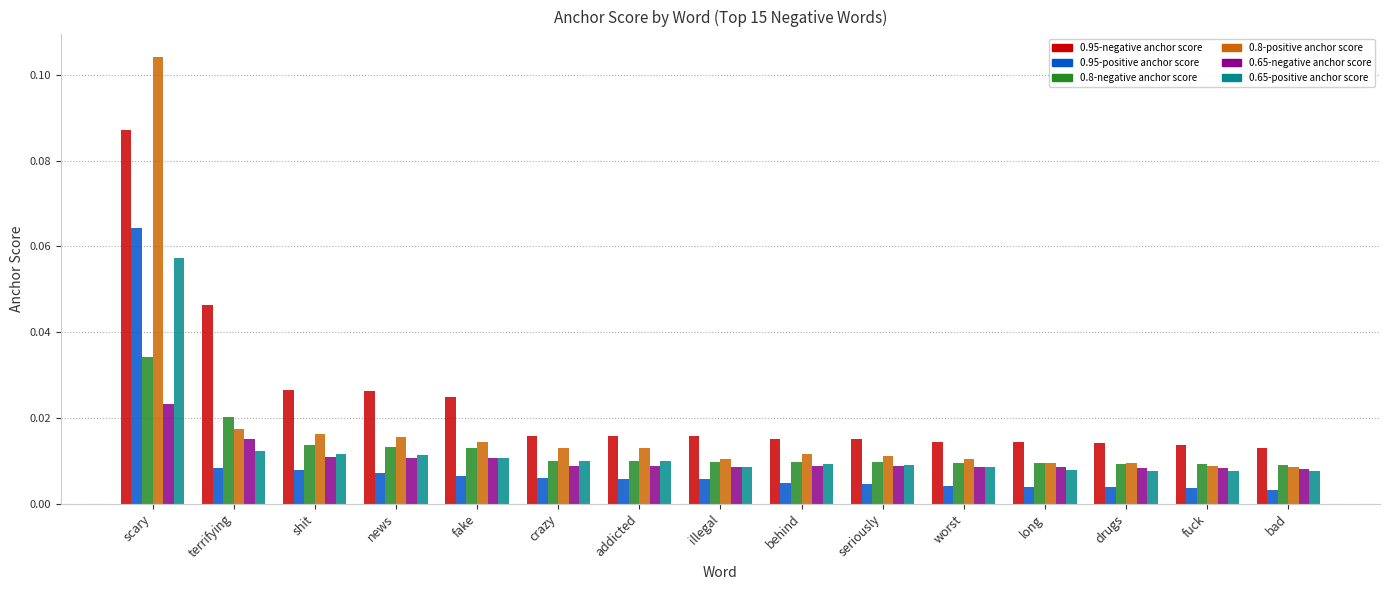

At which label does 0.95-negative anchor score reach its peak?

scary